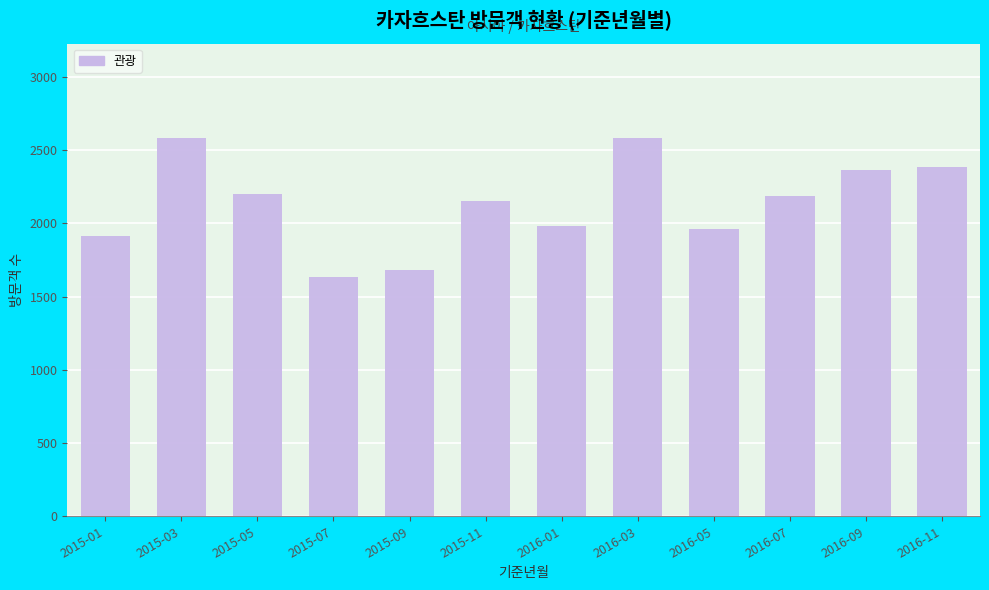

Does the chart contain stacked bars?

No